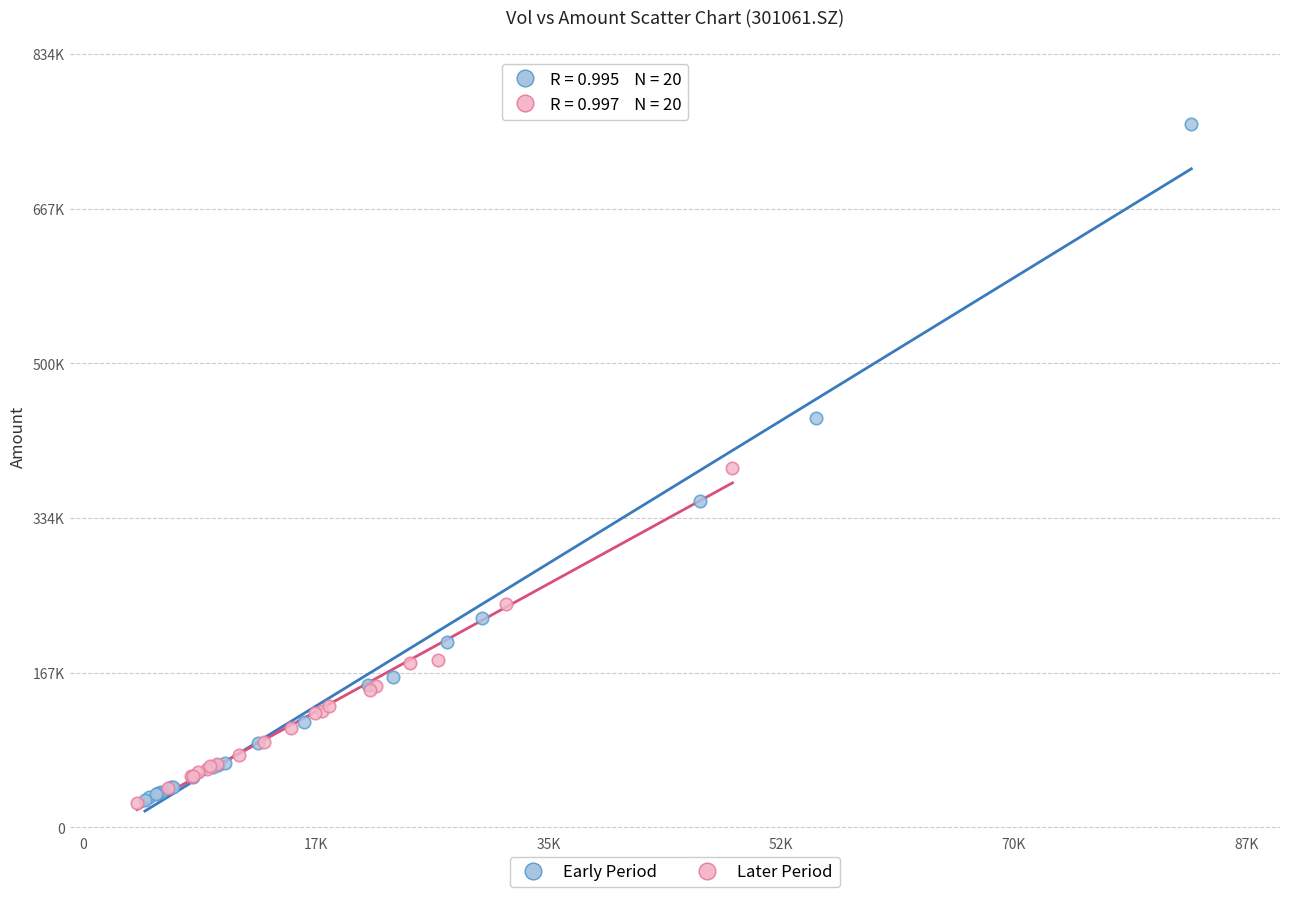

What are all the series names shown in the legend?

Early Period, Later Period